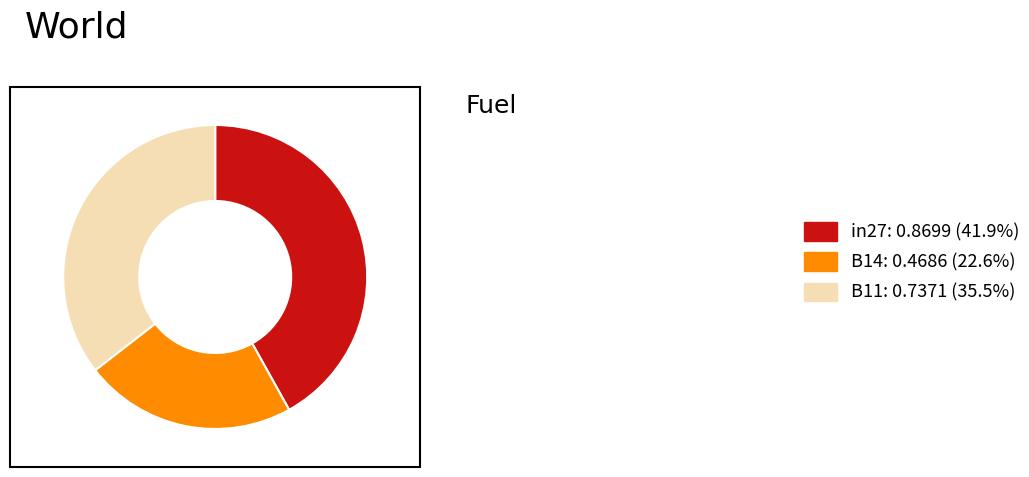

Is there a majority slice in this chart?

No